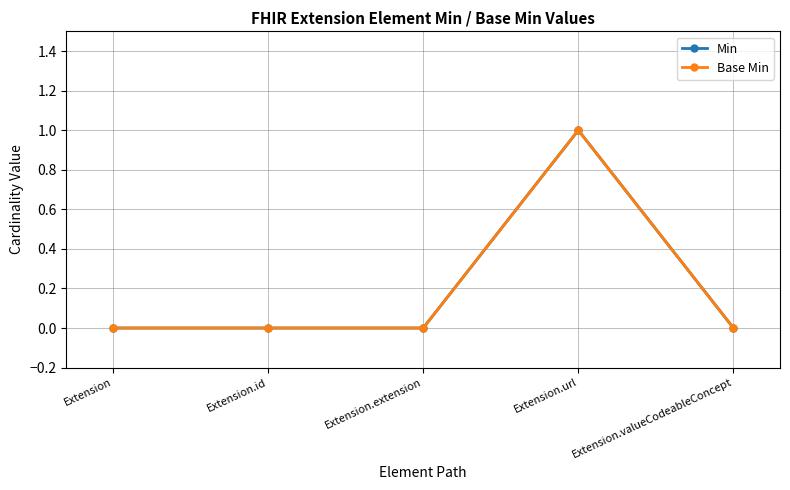

Which series has the largest total across all categories?

Min